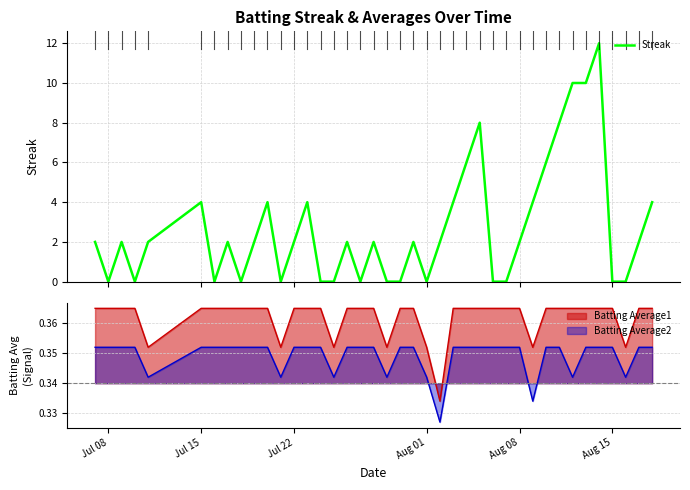

True or false: Batting Average1 and Batting Average2 intersect in this chart.

False